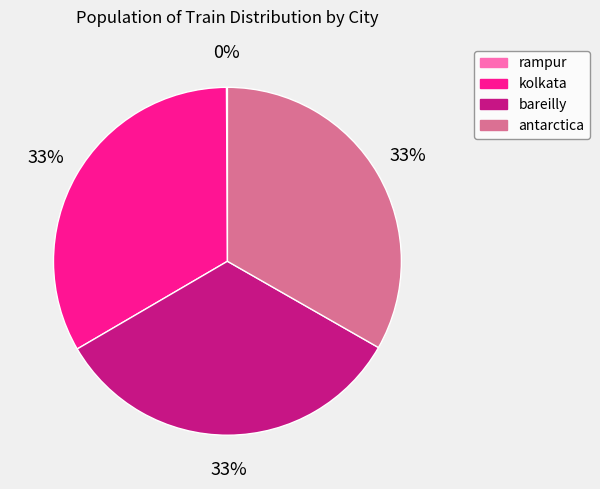

To the nearest percent, what is the difference between the largest and smallest slice percentages?

33%